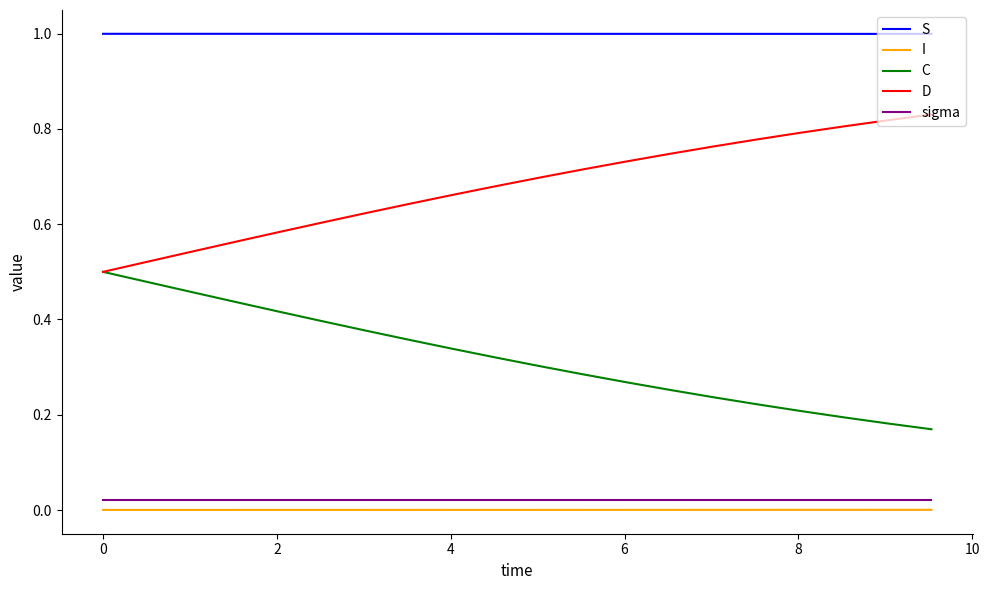

True or false: S and D intersect in this chart.

False